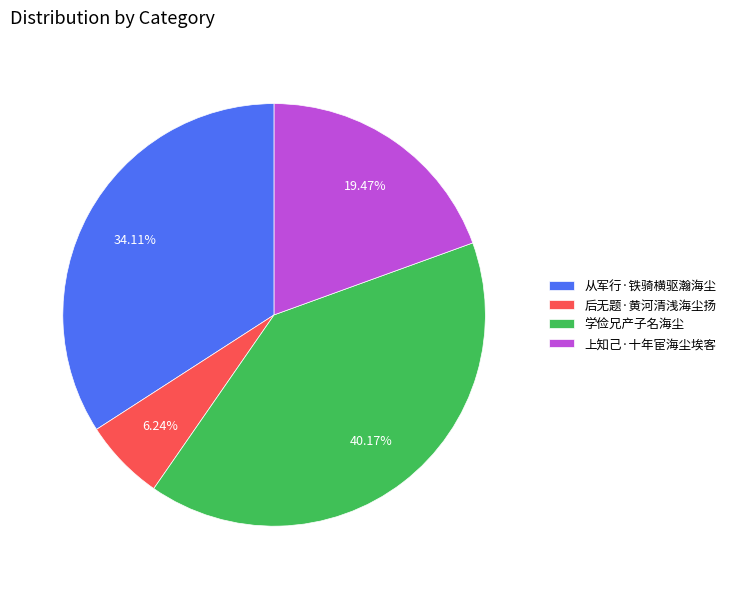

Does 从军行·铁骑横驱瀚海尘 represent more than half of the total?

No